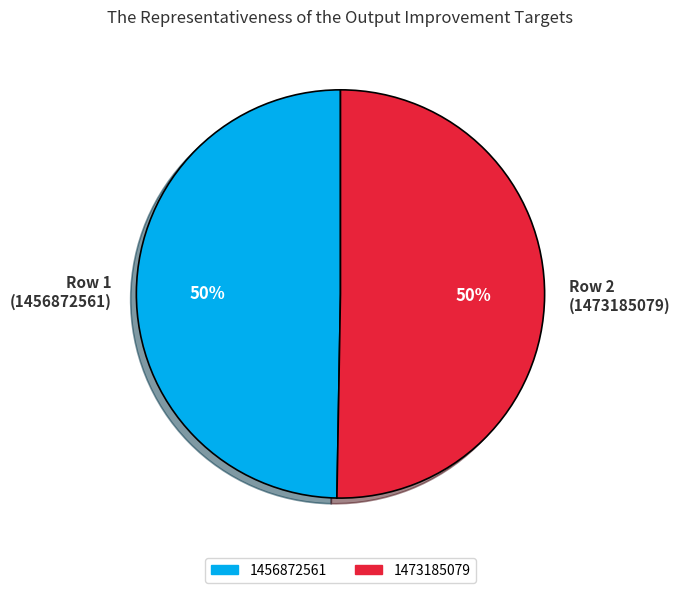

To the nearest percent, what portion does Row 1 (1456872561) represent?

50%